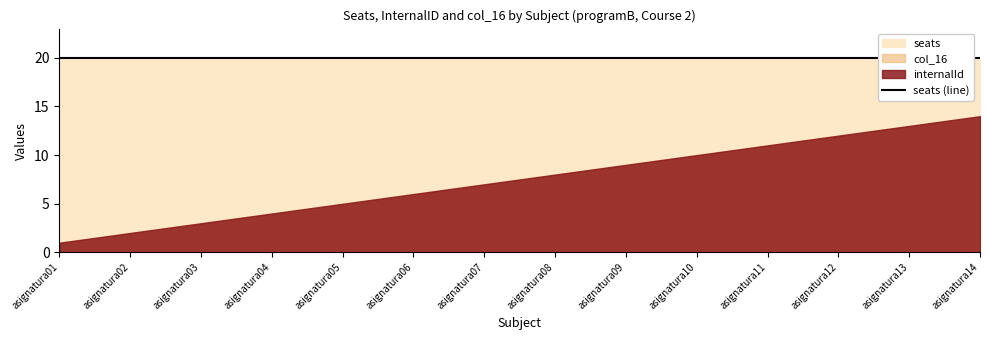

List the labels in order of internalId value, largest first.

asignatura14, asignatura13, asignatura12, asignatura11, asignatura10, asignatura09, asignatura08, asignatura07, asignatura06, asignatura05, asignatura04, asignatura03, asignatura02, asignatura01